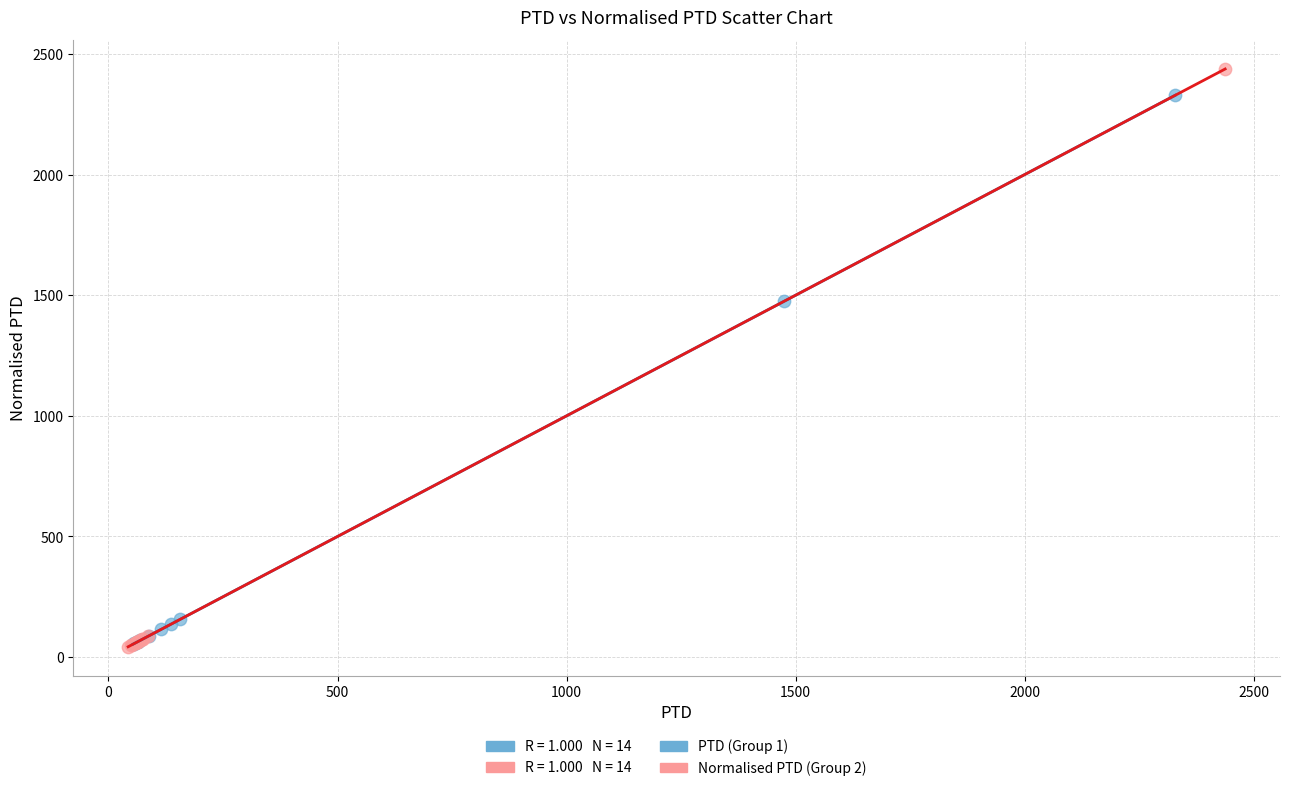

Which series has the widest spread of Y values?

Normalised PTD (Group 2)